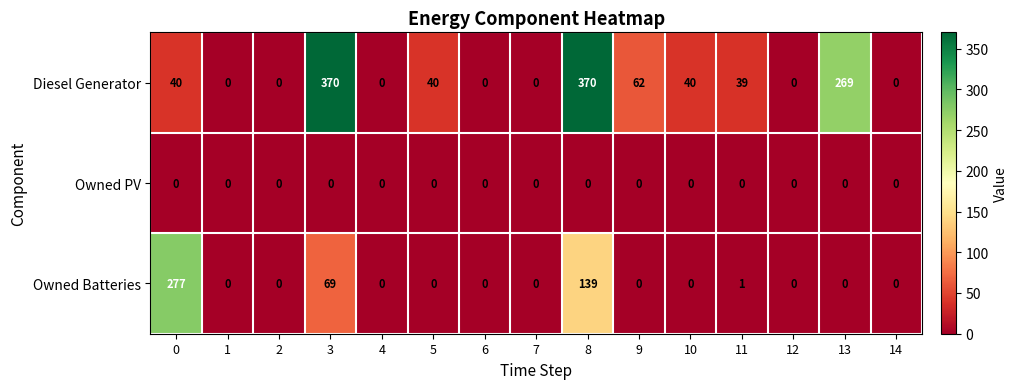

How many positive values does the Owned Batteries series have?

4